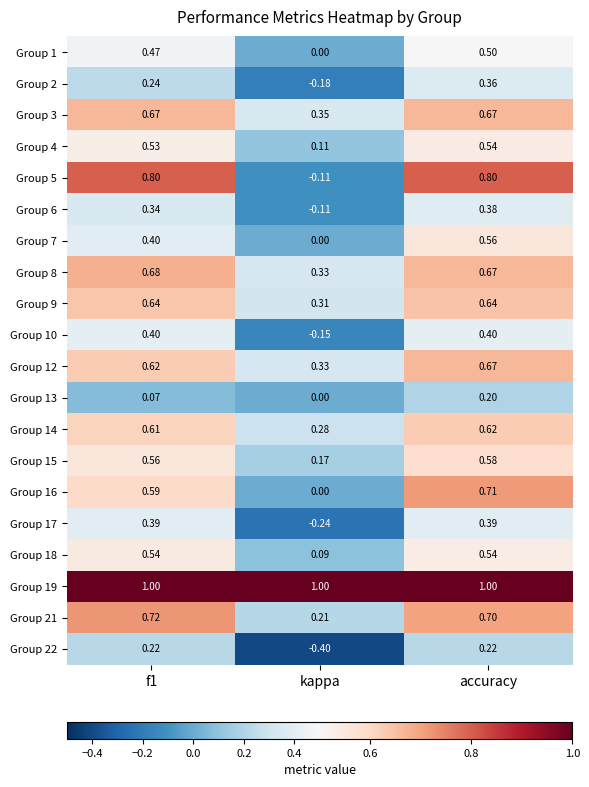

Where is Group 3 nearest to the value 0?

kappa